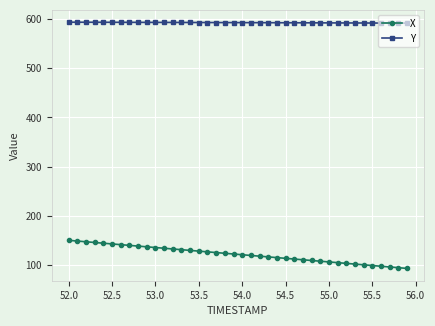

Which series has the largest total across all categories?

Y